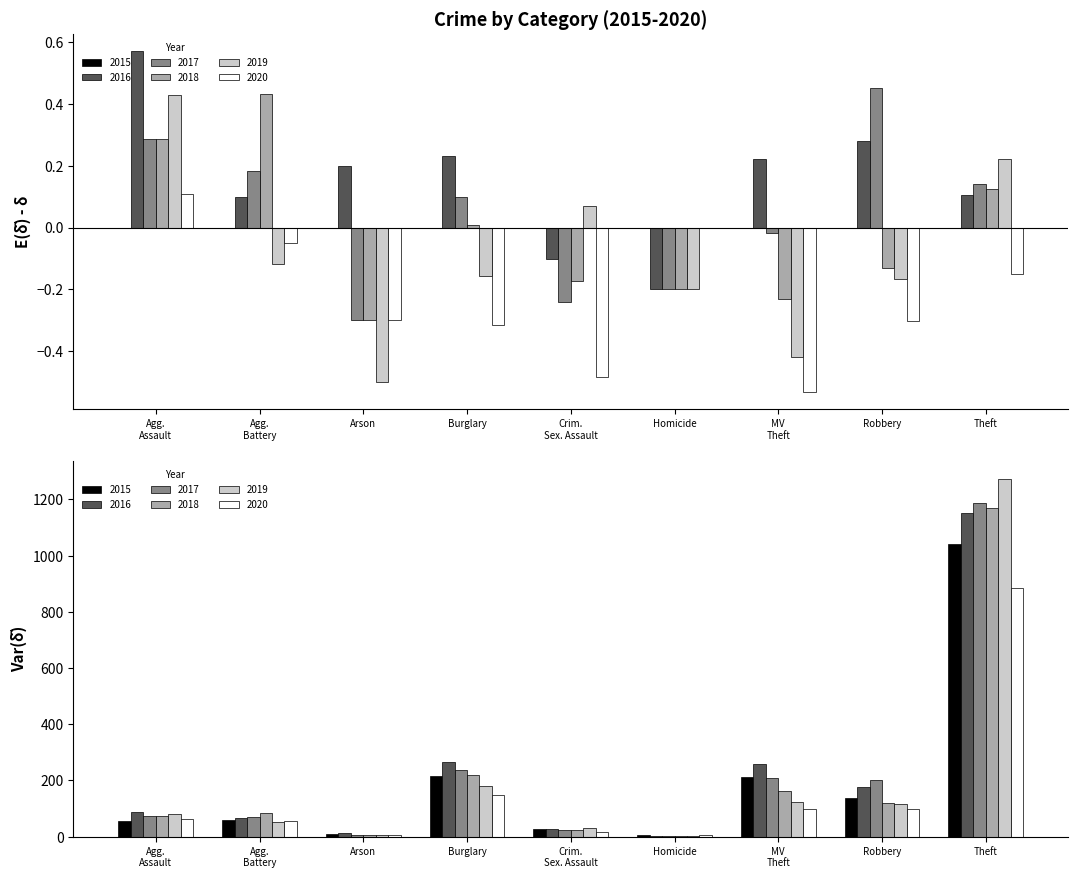

What is the label of the 8th bar from the right?

Agg. Battery